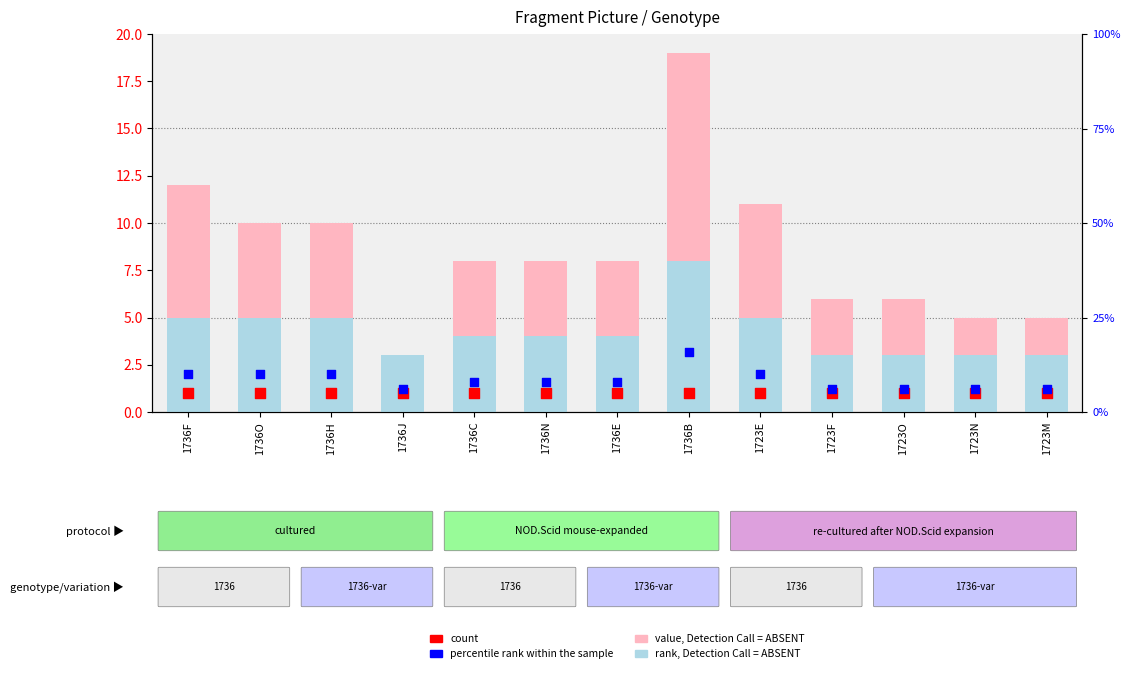

Is the value of percentile rank within the sample at 1723N greater than the value of rank, Detection Call = ABSENT at 1723F?

No